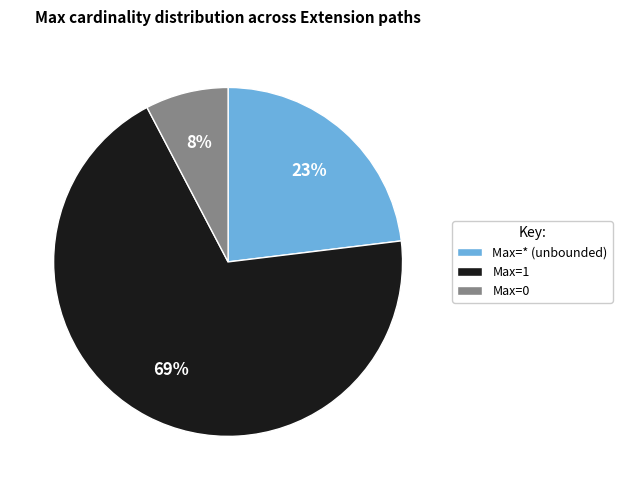

How many segments does this pie chart have?

3